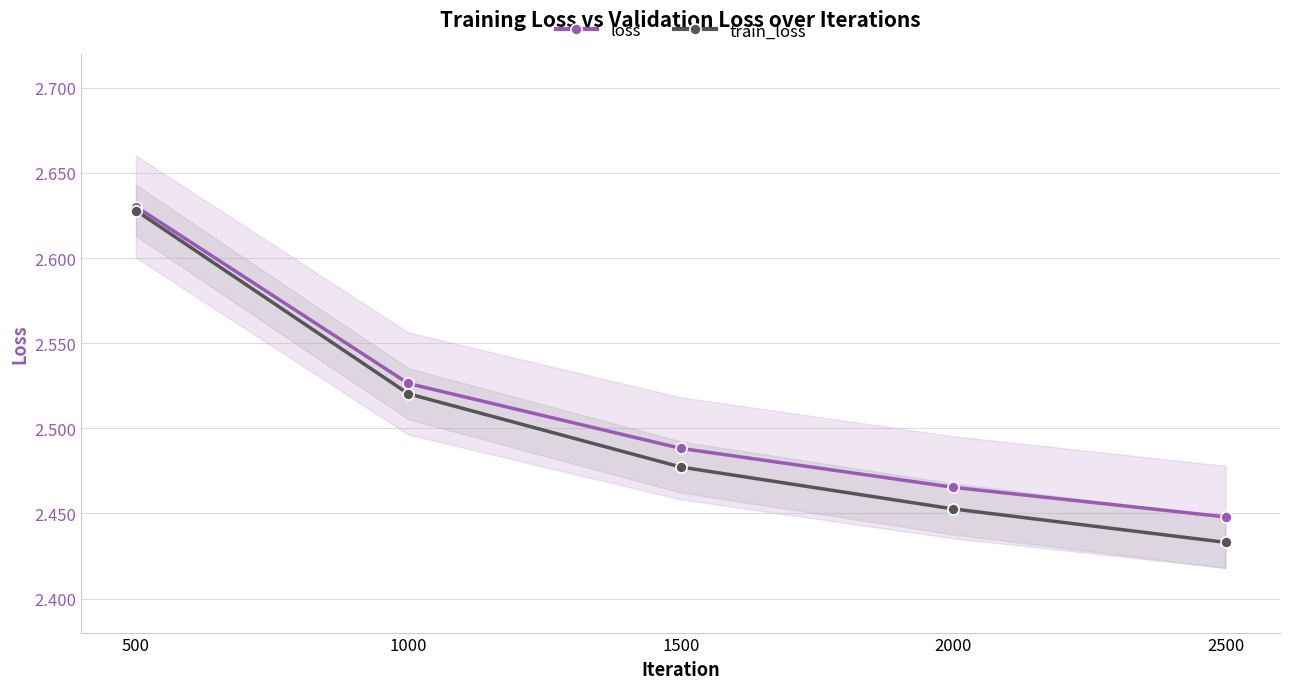

True or false: loss has a value of 2.4 at 2500.

True